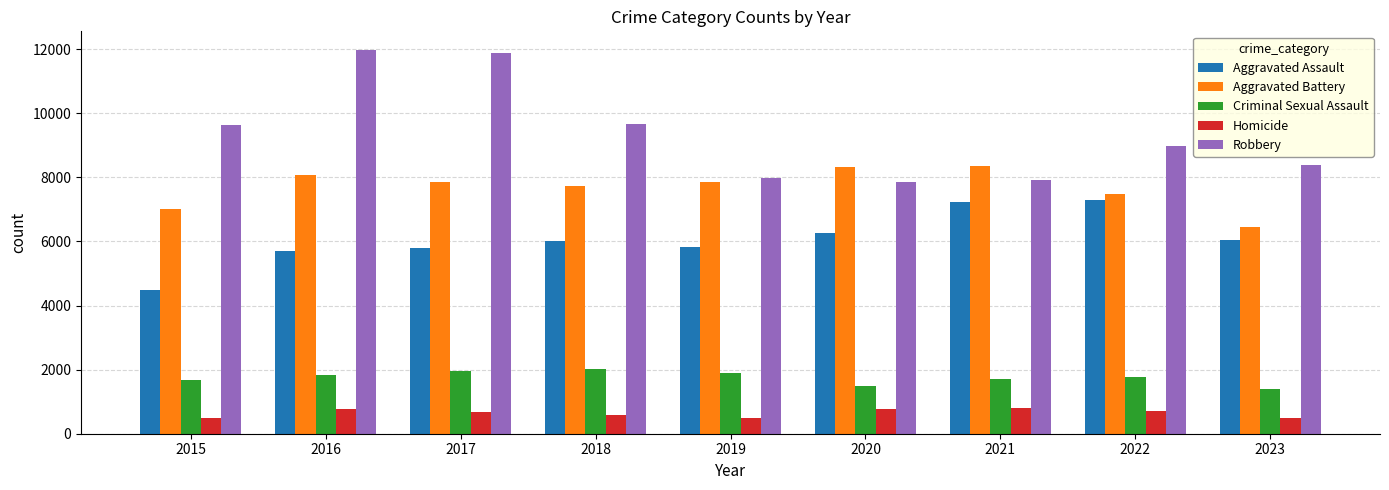

Which series has the widest spread of values?

Robbery